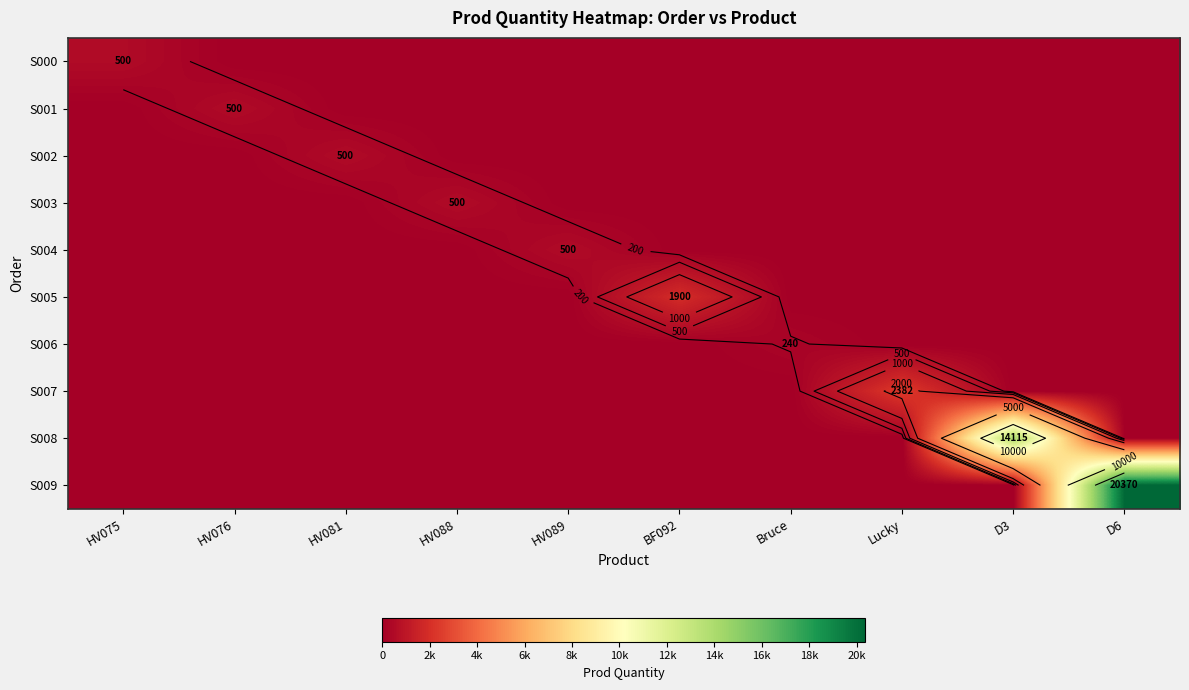

Is the value of S001 at D3 greater than the value of S004 at D3?

No